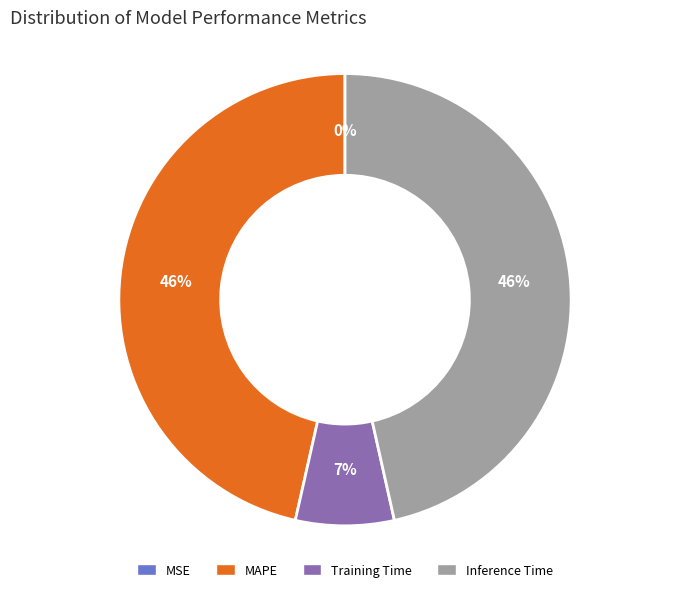

To the nearest percent, what is the combined percentage of Training Time and MAPE?

54%